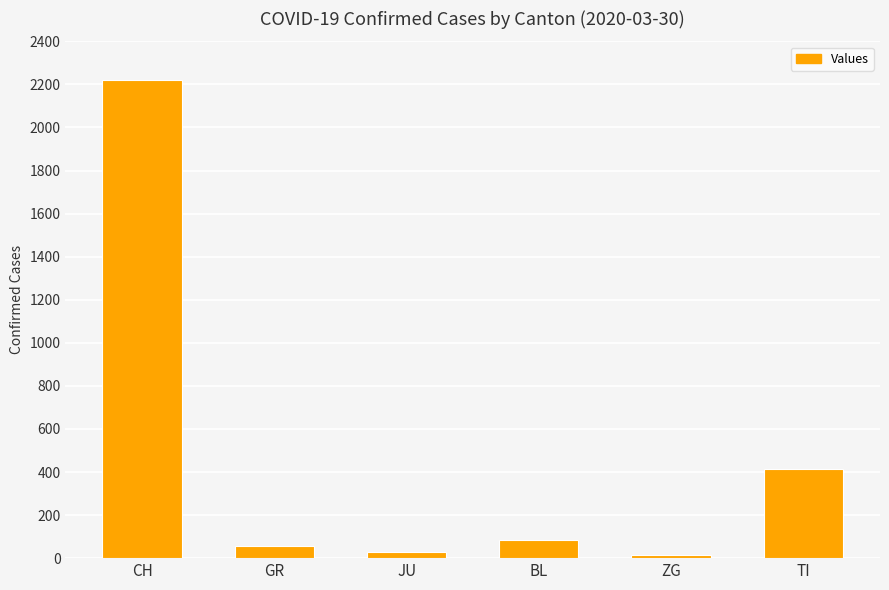

What is the maximum value shown in the chart?

2222